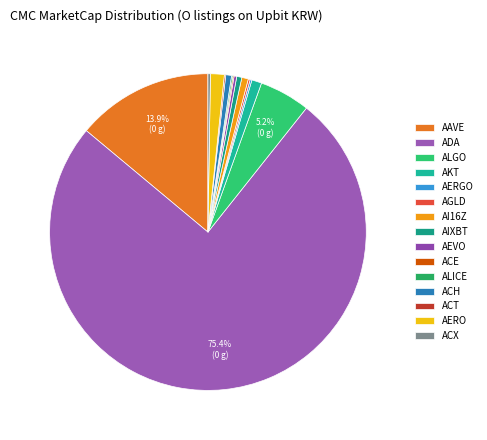

How much of the chart is everything except AI16Z?

99.3%